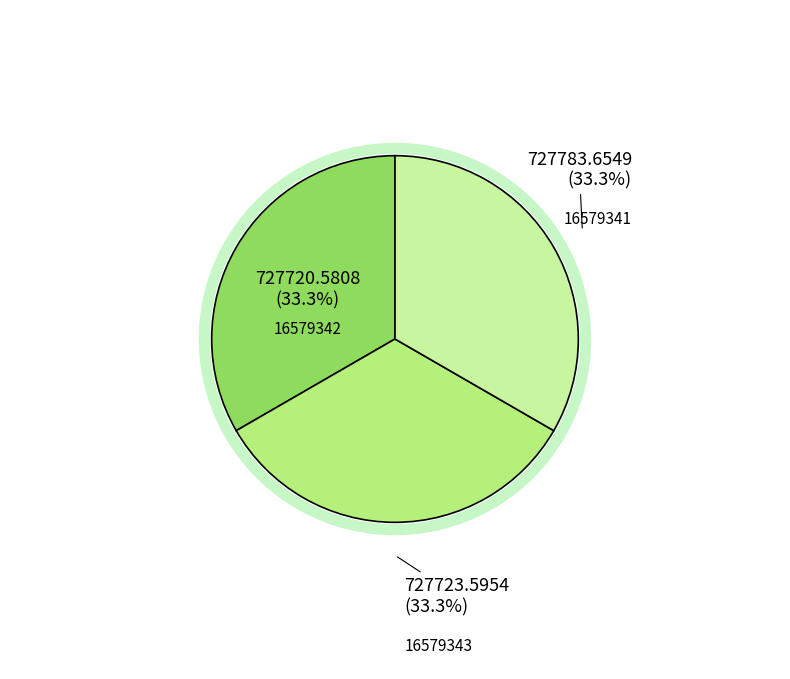

Which category has the biggest portion of the pie?

16579341